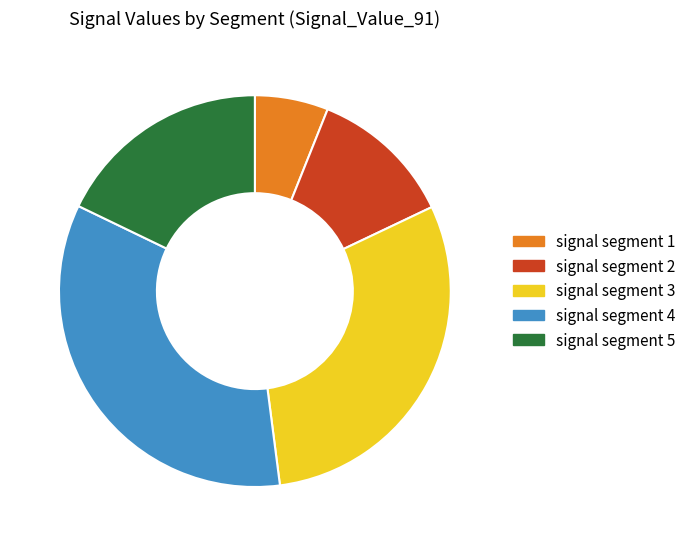

Which slice is the smallest?

signal segment 1